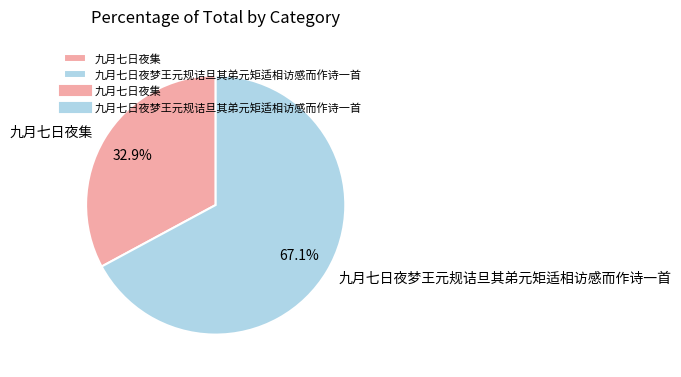

What is the ratio of the value at 九月七日夜集 to the value at 九月七日夜梦王元规诘旦其弟元矩适相访感而作诗一首?

0.5